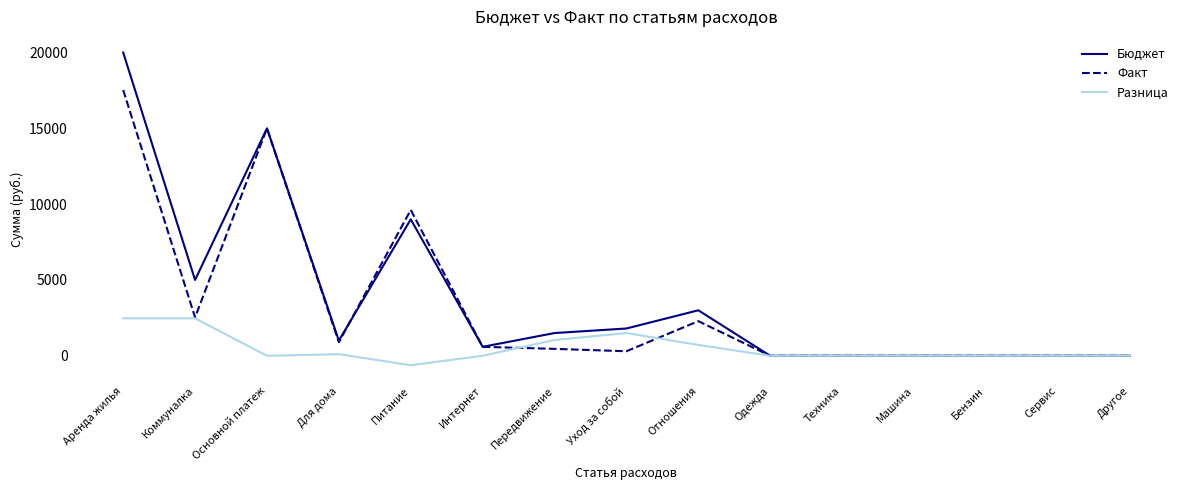

Rank the series by their maximum value, from highest to lowest.

Бюджет, Факт, Разница